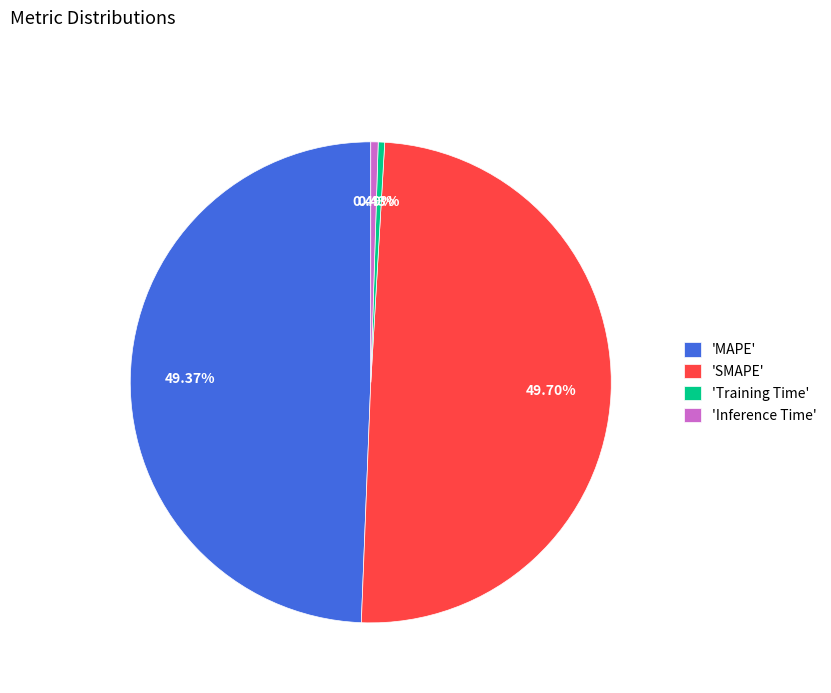

Is 'Inference Time' the majority of the pie?

No